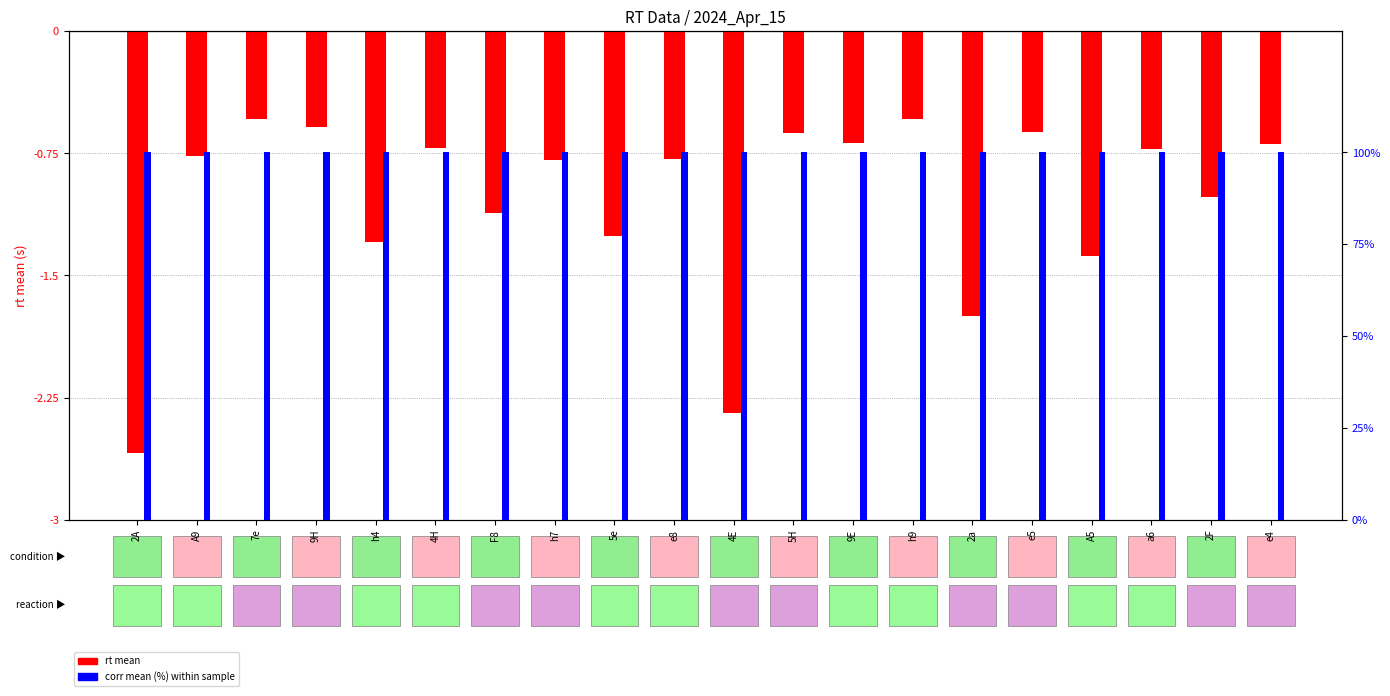

At which label is corr mean % closest to 100?

2A